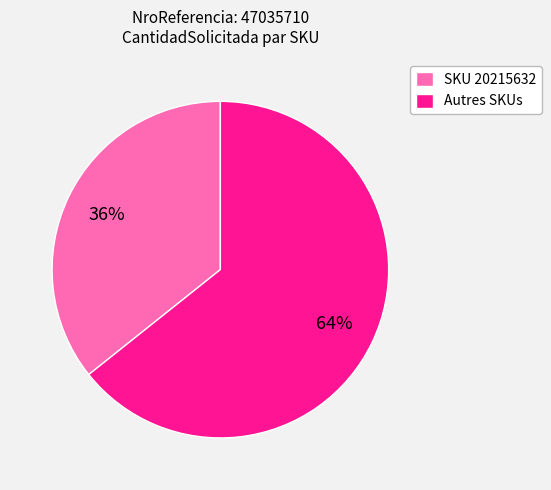

Is there any slice that represents more than half of the pie?

Yes